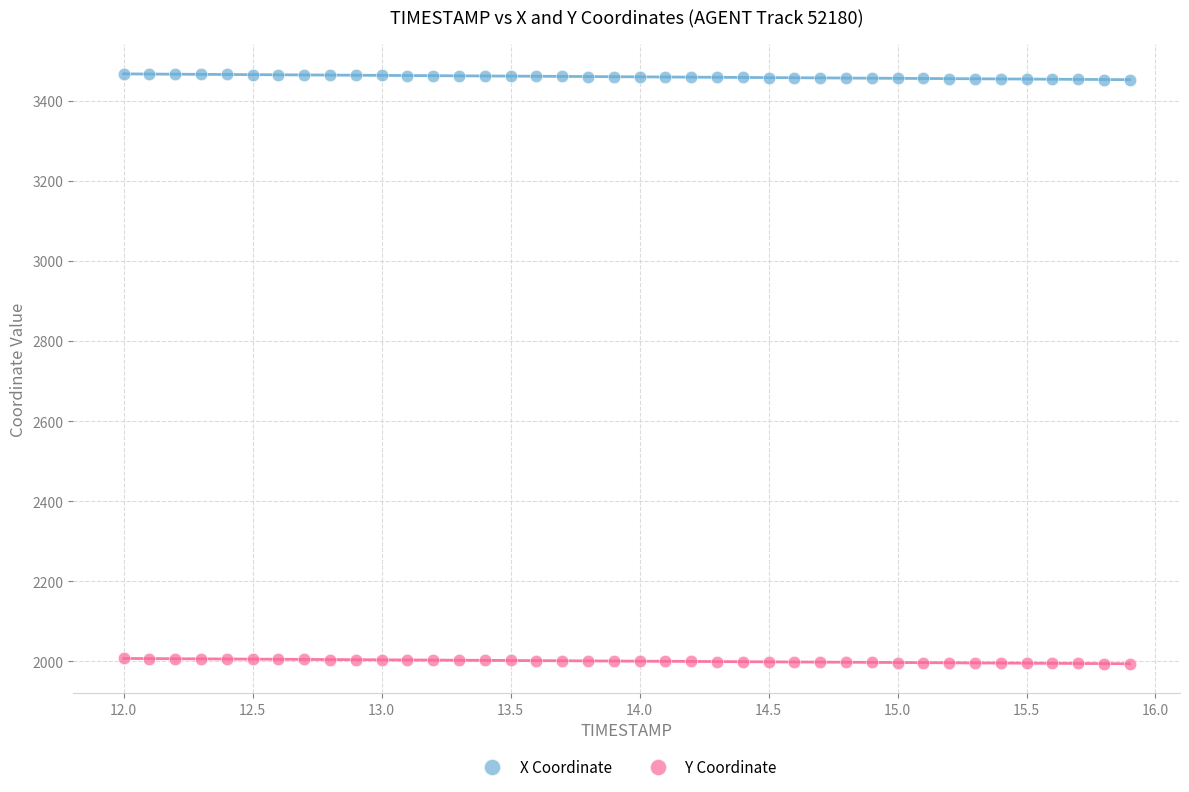

Across all data points, what is the range of X values (max minus min)?

3.9